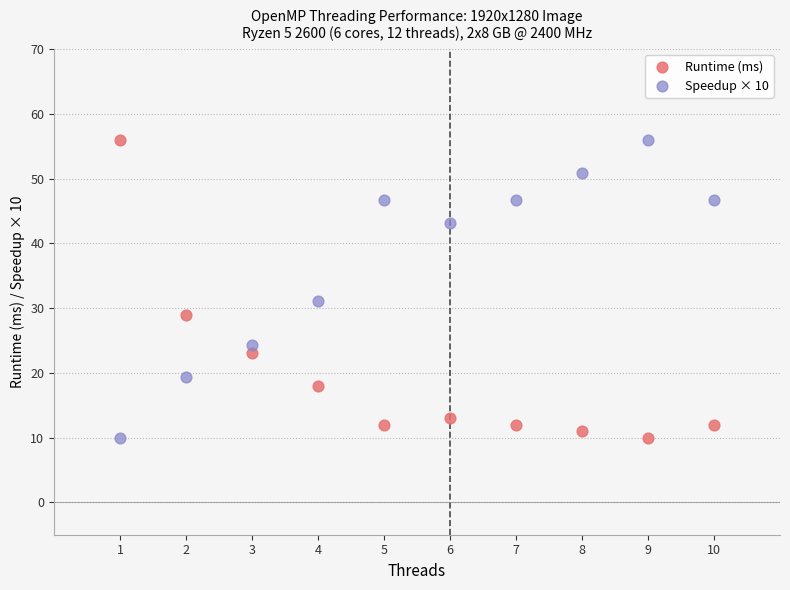

Across all data points, what is the range of X values (max minus min)?

9.0